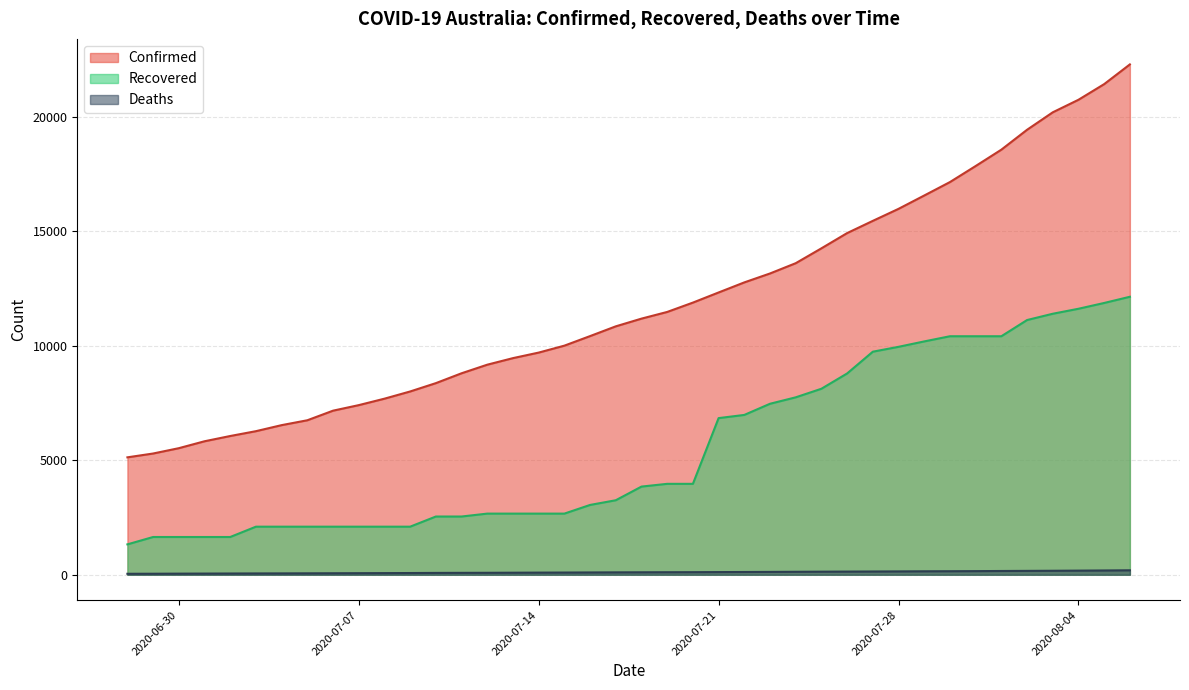

List the series in order of their overall mean, highest first.

Confirmed, Recovered, Deaths